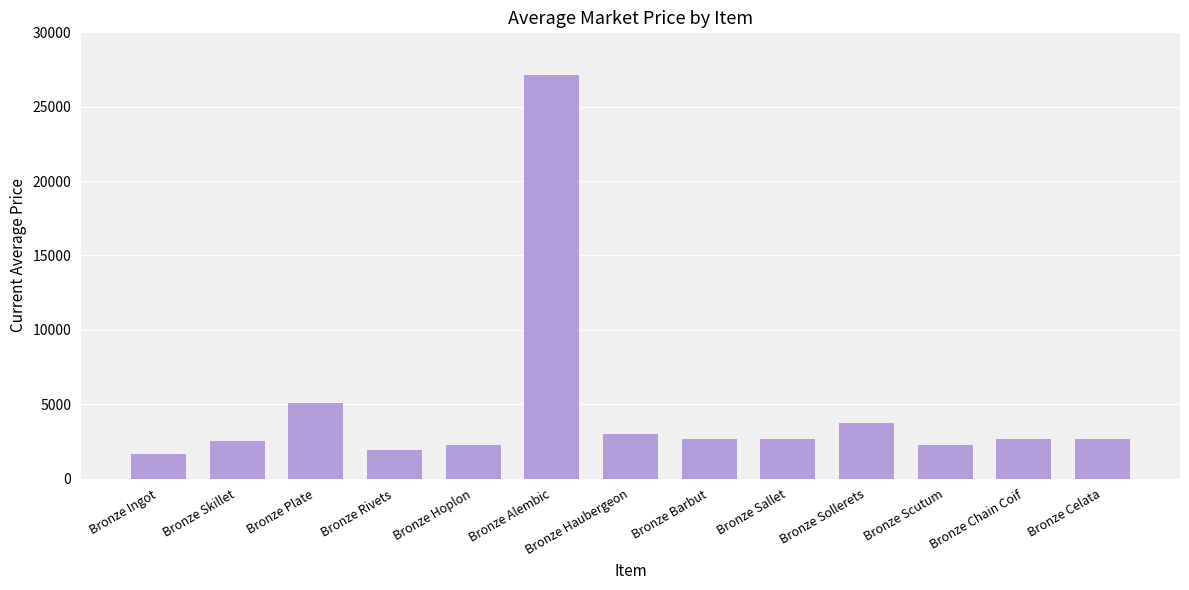

What is the ratio of the value at Bronze Celata to the value at Bronze Skillet?

1.1